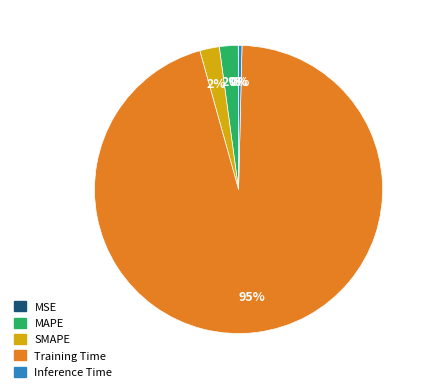

Is the sum of Training Time and Inference Time greater than half?

Yes